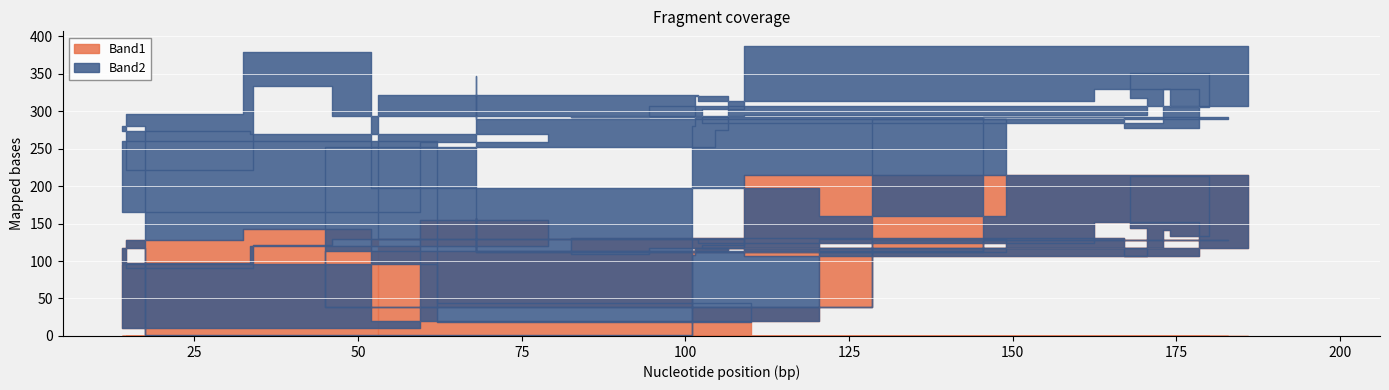

How many data points in Band2 are less than 170?

20